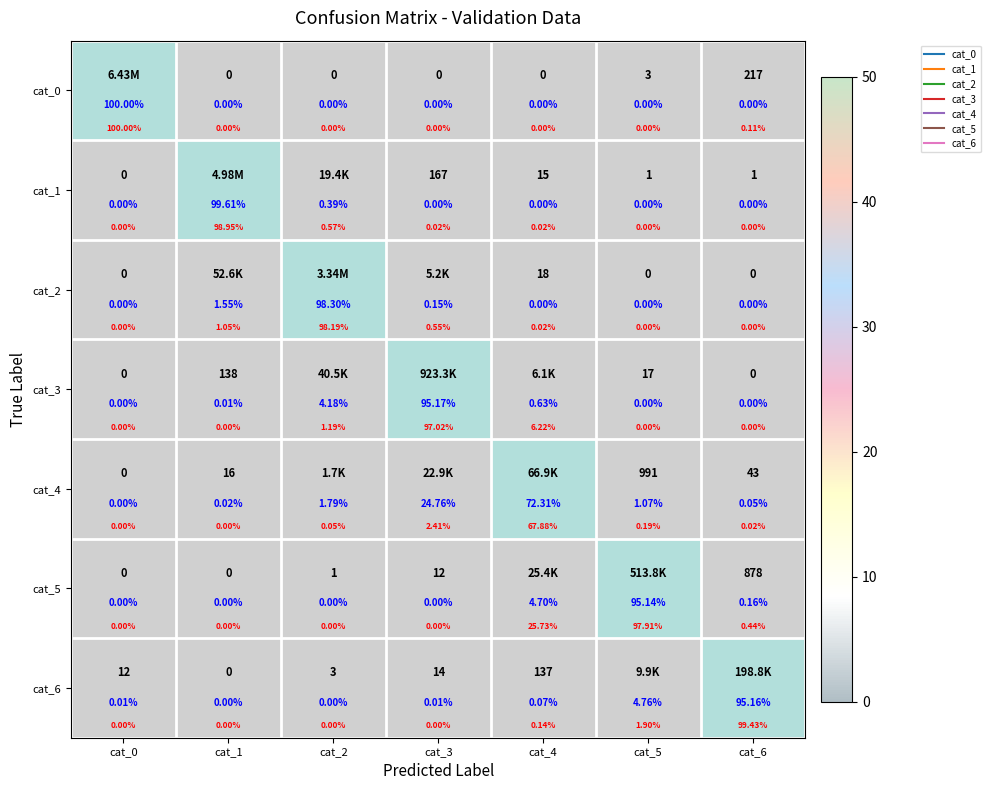

Which series has the largest total across all categories?

cat_0